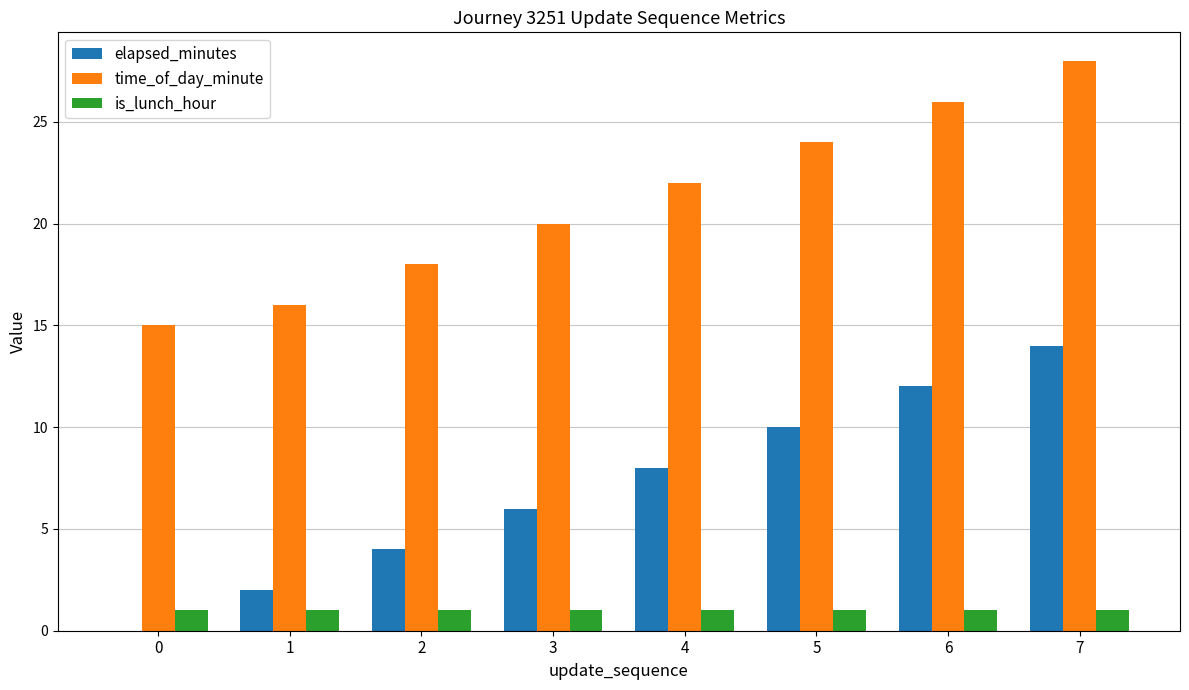

Is the value of elapsed_minutes at 0 greater than the value of time_of_day_minute at 5?

No